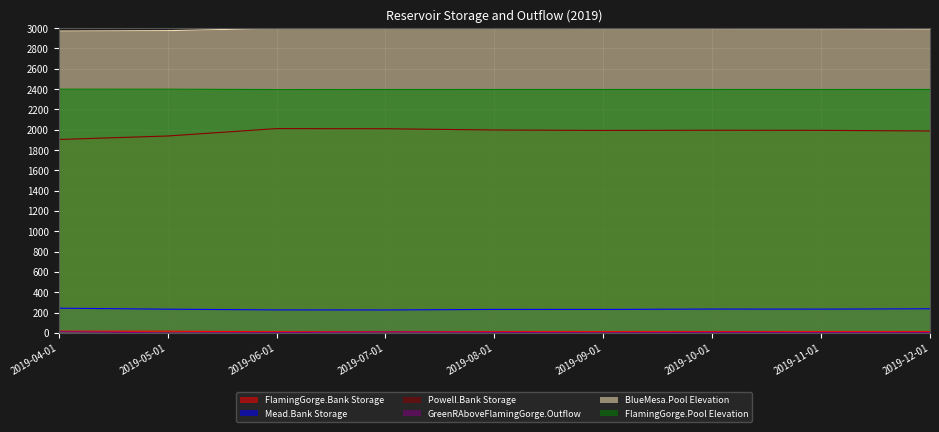

What is the average value of the Powell.Bank Storage series?

1980.8